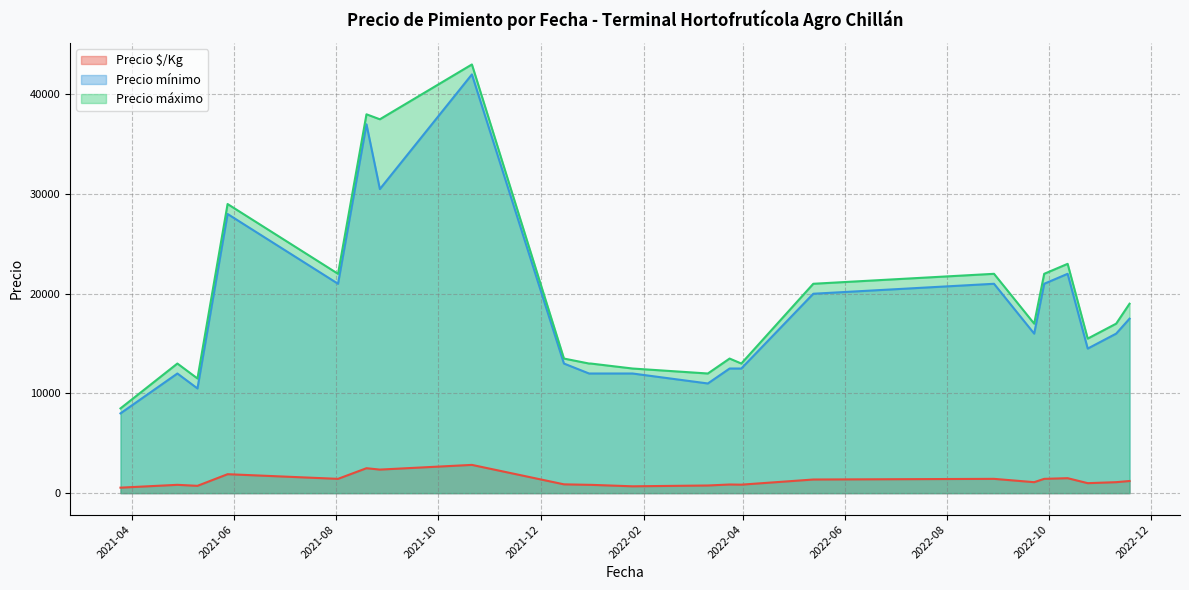

Which category has the lowest value across all series?

2021-03-25